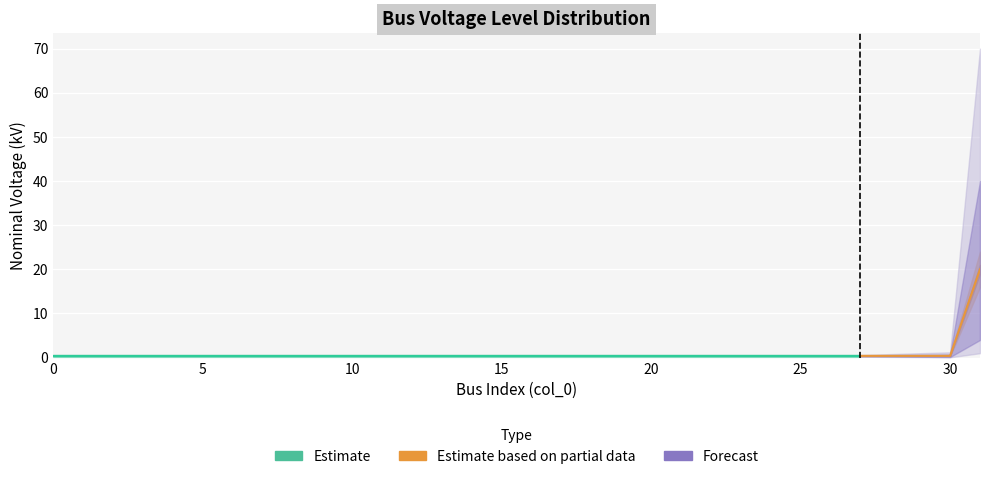

Between 22 and 1, which is larger?

22